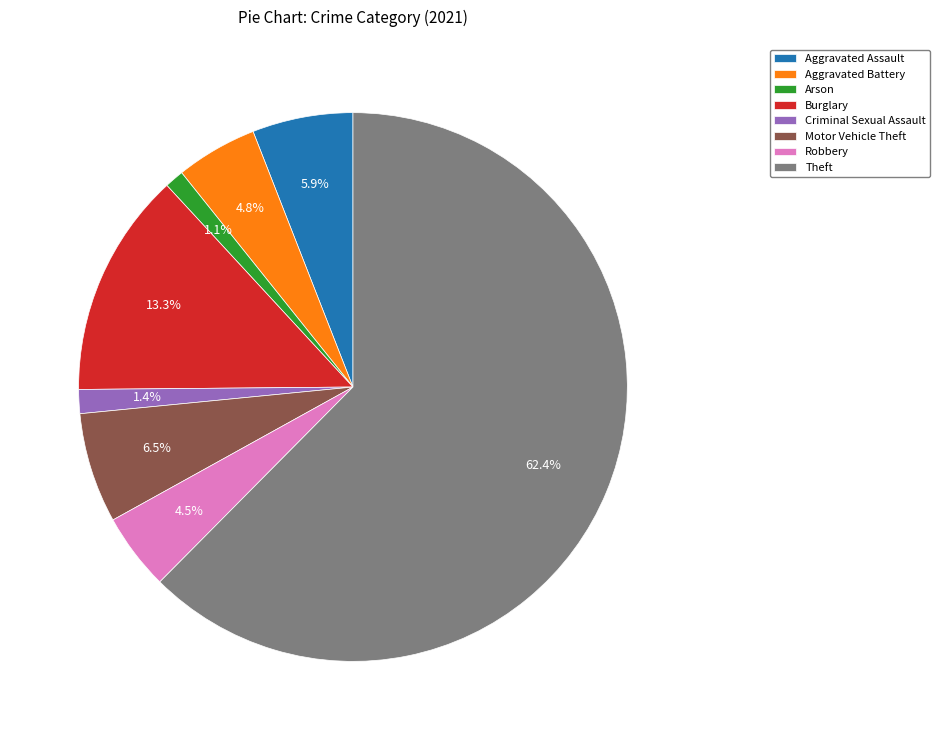

True or false: Aggravated Assault accounts for 19% of the total.

False